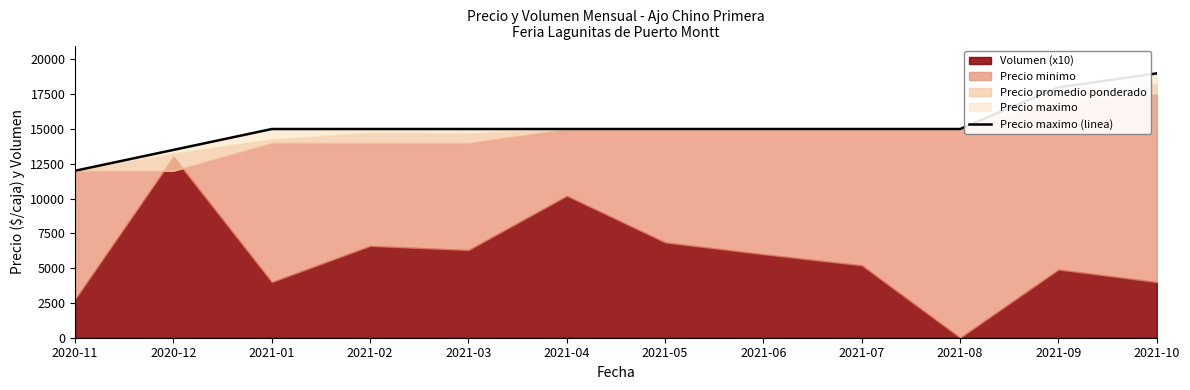

Reading left to right, list all the values displayed in this chart.

2020-11=12000	2020-12=13500	2021-01=15000	2021-02=15000	2021-03=15000	2021-04=15000	2021-05=15000	2021-06=15000	2021-07=15000	2021-08=15000	2021-09=18000	2021-10=19000